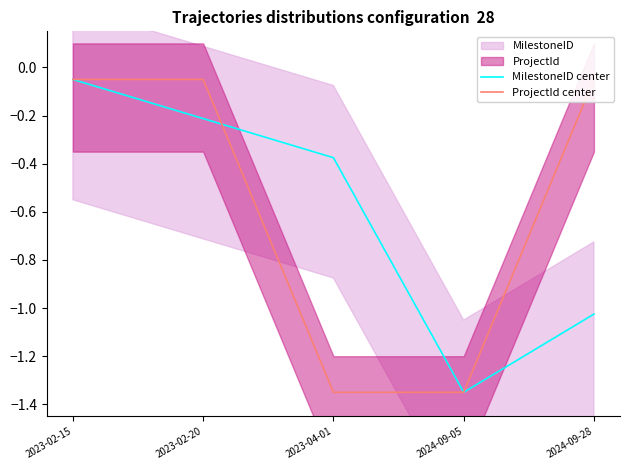

Reading left to right, what are all the values shown in this chart?

MilestoneID center: 2023-02-15=-0.1	2023-02-20=-0.2	2023-04-01=-0.4	2024-09-05=-1.3	2024-09-28=-1.0
ProjectId center: 2023-02-15=-0.1	2023-02-20=-0.1	2023-04-01=-1.3	2024-09-05=-1.3	2024-09-28=-0.1